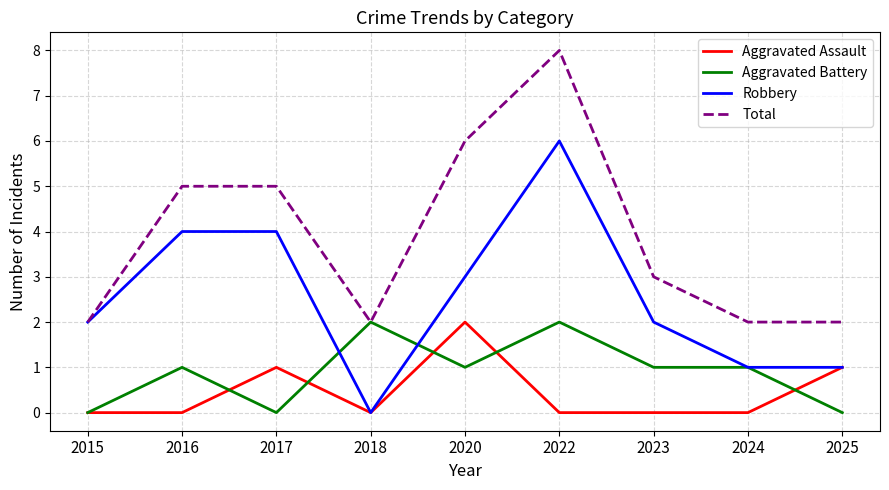

What are all the series names shown in the legend?

Aggravated Assault, Aggravated Battery, Robbery, Total